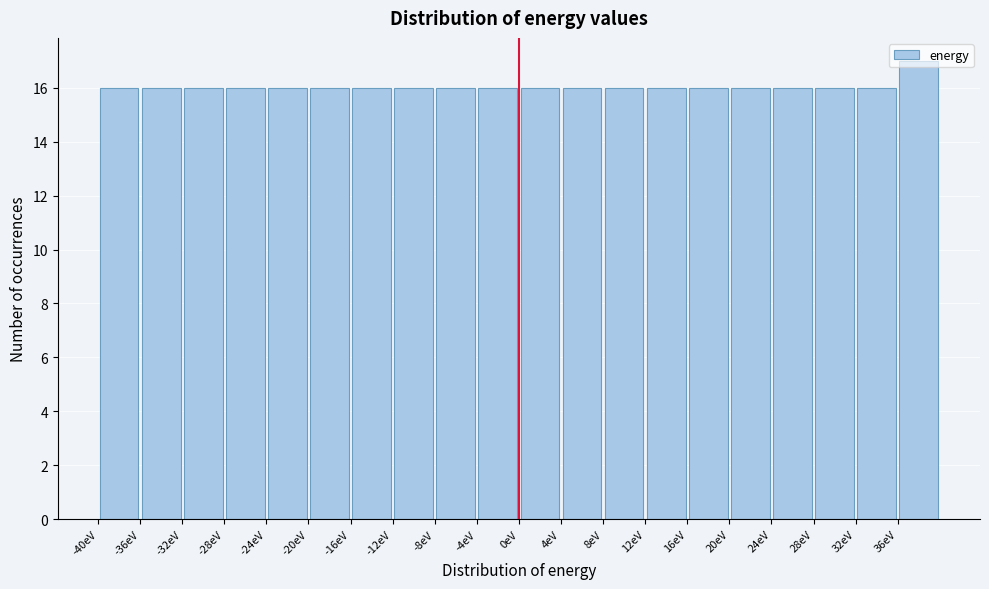

What is the height of the bar covering 0 to 4 on the x-axis? The values are not printed on the chart, so give them approximately, as read against the axis.

16